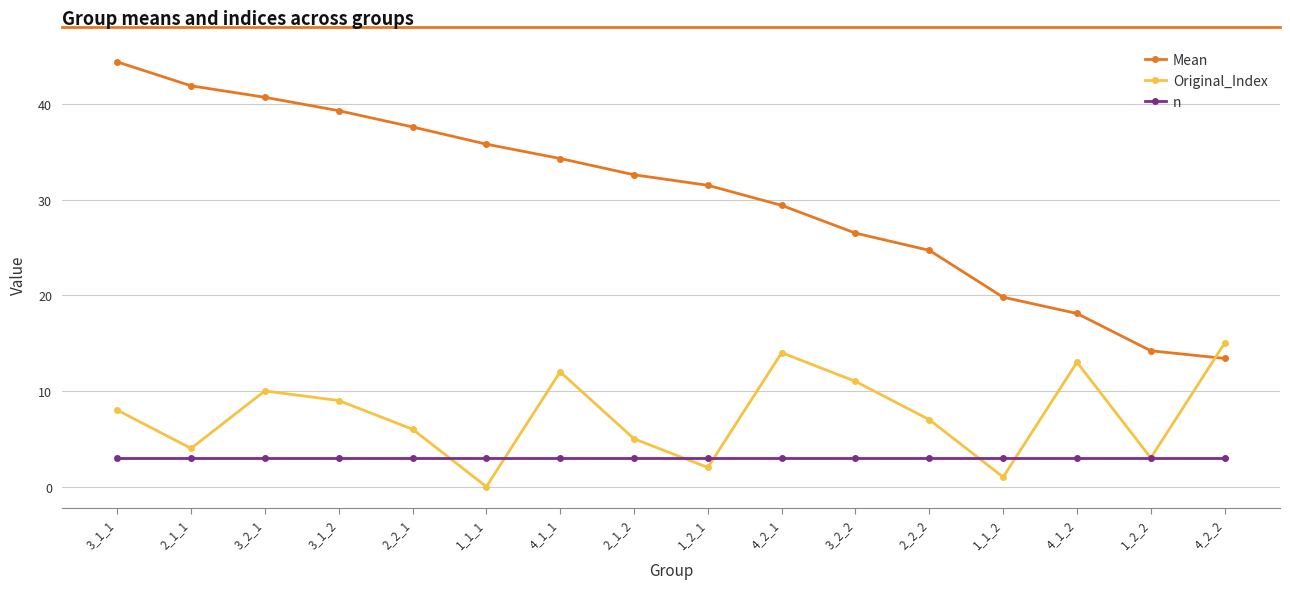

True or false: n and Mean intersect in this chart.

False